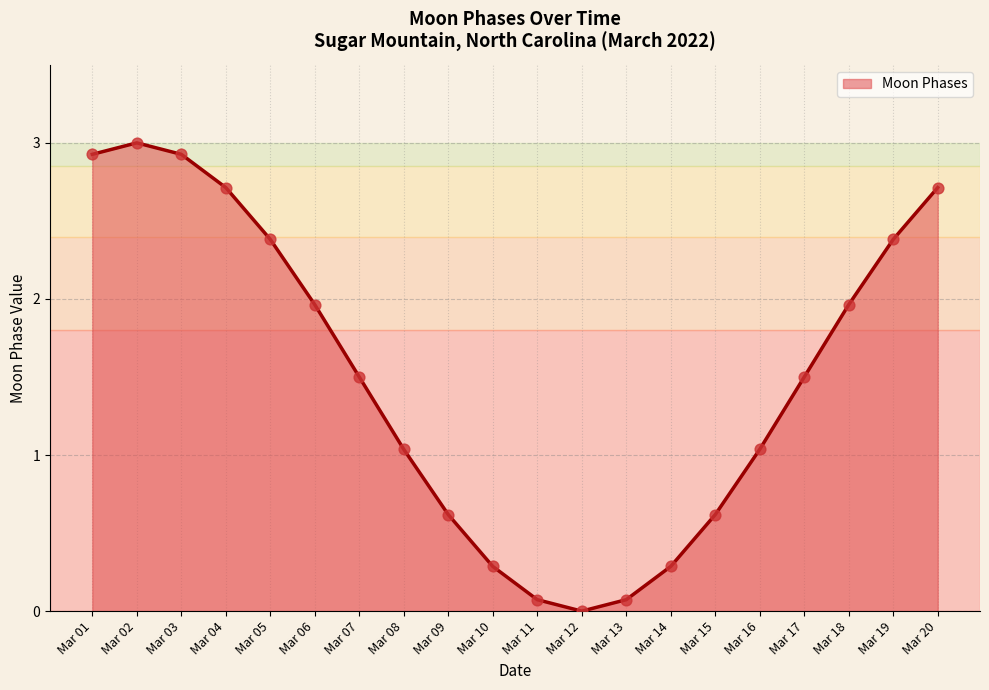

What is the change in value from Mar 02 to Mar 06?

-1.0